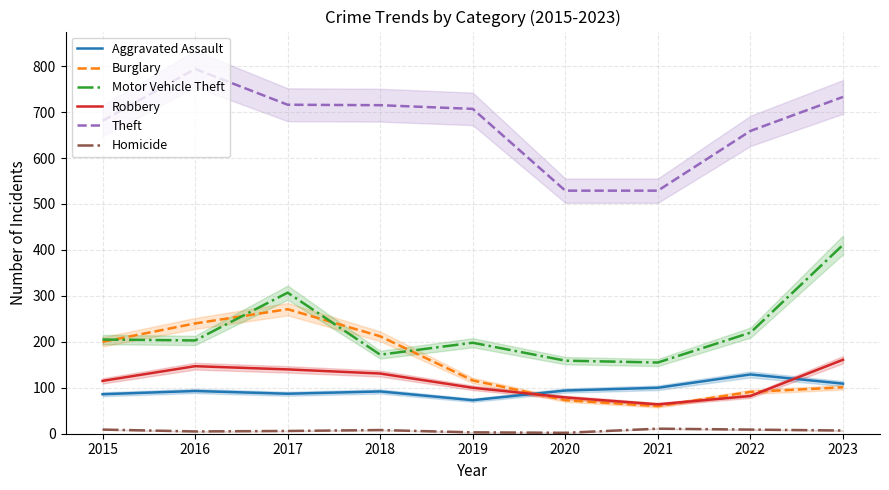

List the series in order of their peak value, lowest first.

Homicide, Aggravated Assault, Robbery, Burglary, Motor Vehicle Theft, Theft